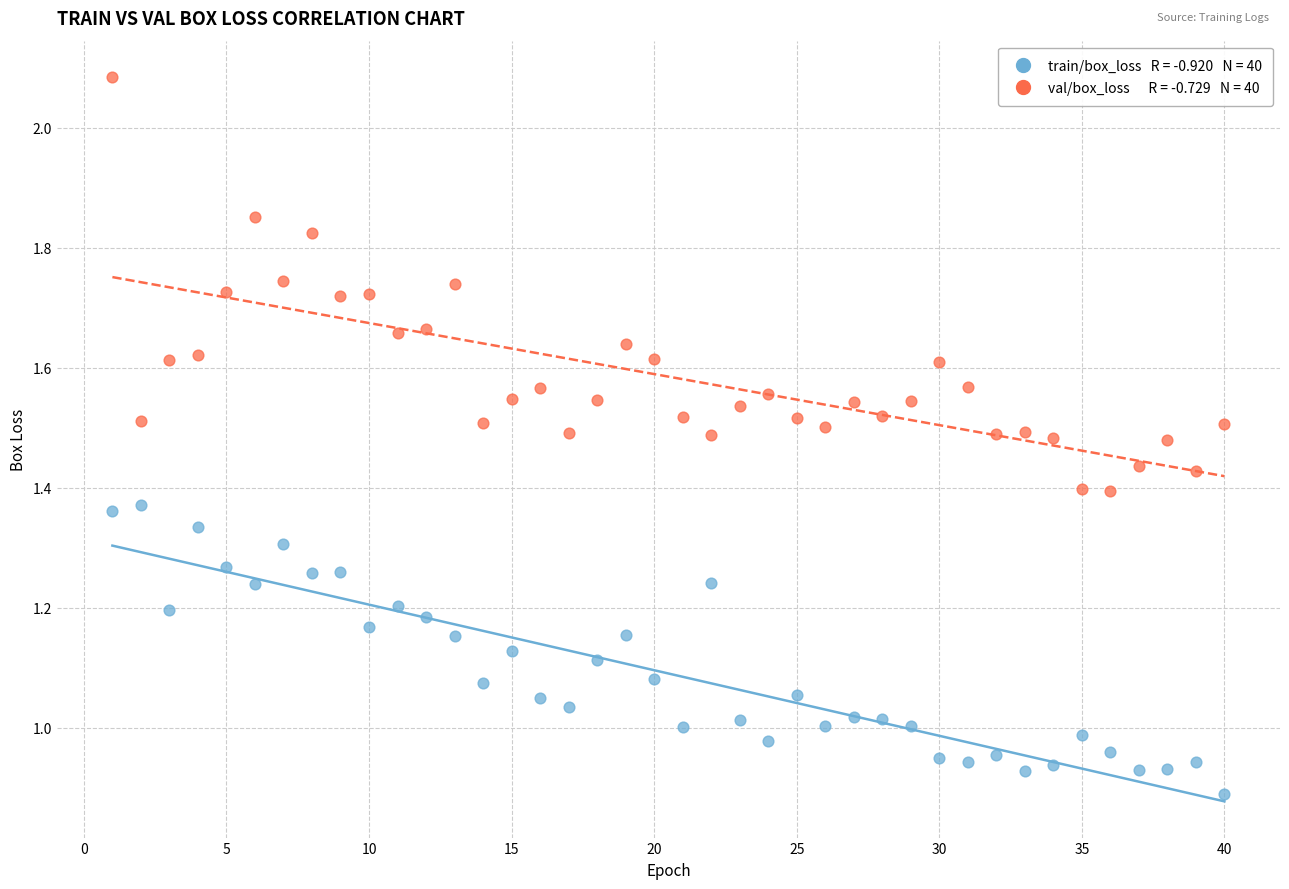

Across all data points, what is the range of X values (max minus min)?

39.0